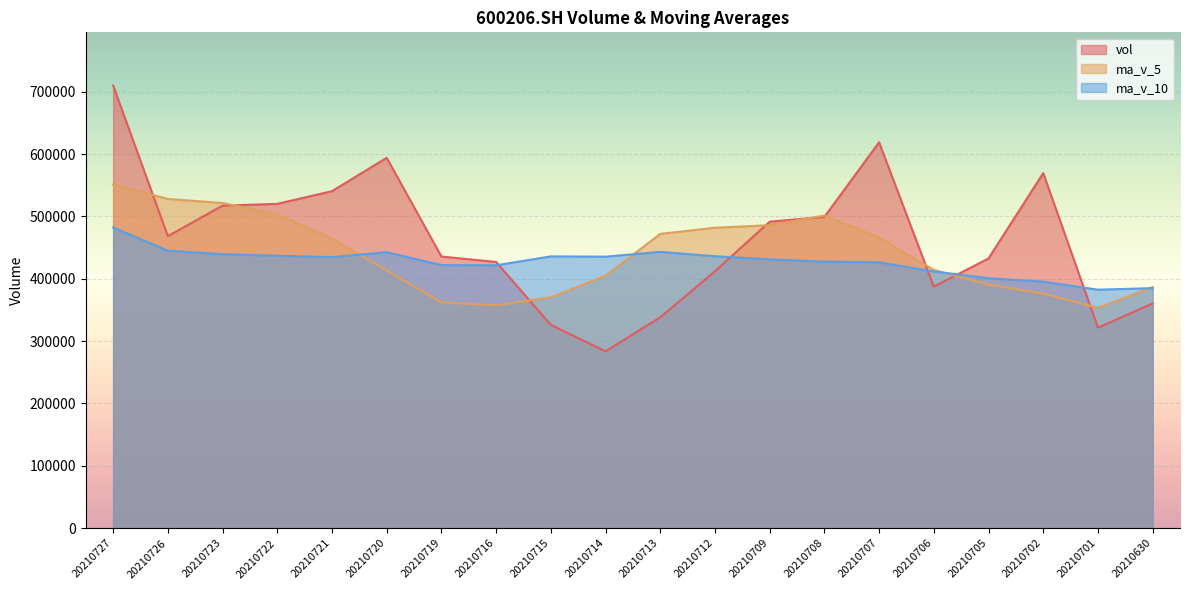

At which label does ma_v_10 reach its minimum?

20210701